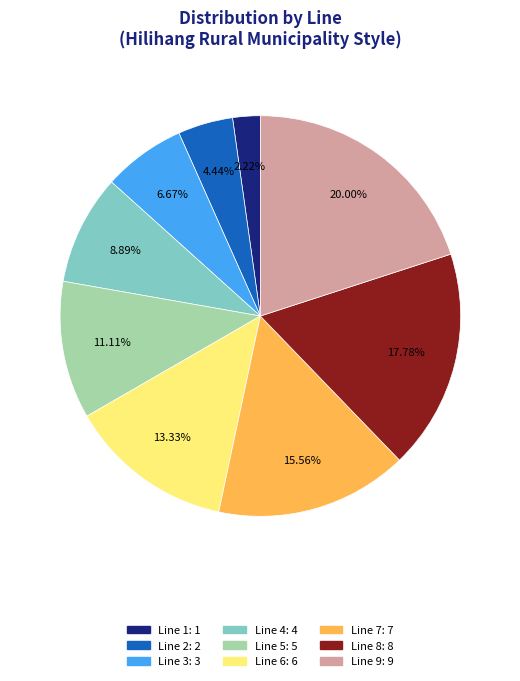

Does Line 5 account for over 50% of the chart?

No